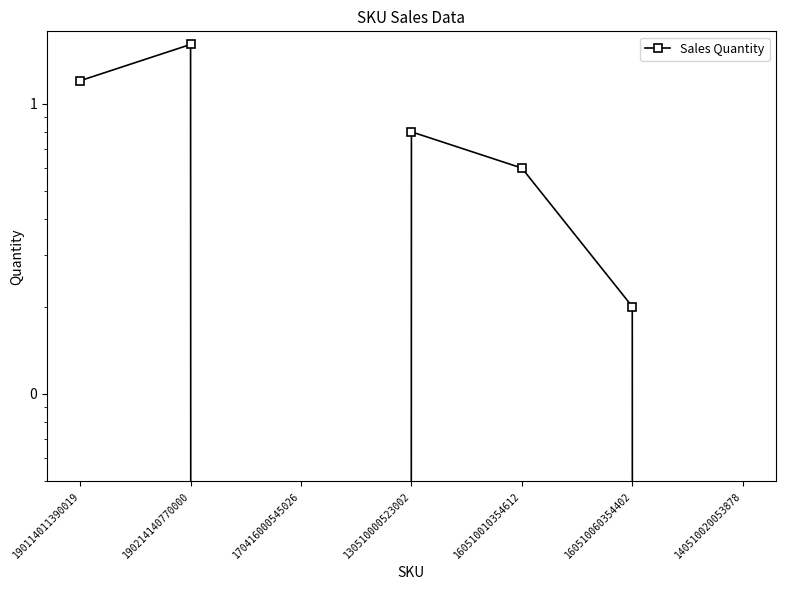

Approximately how many times larger is the value at 130510000523002 compared to 190214140770000?

0.5